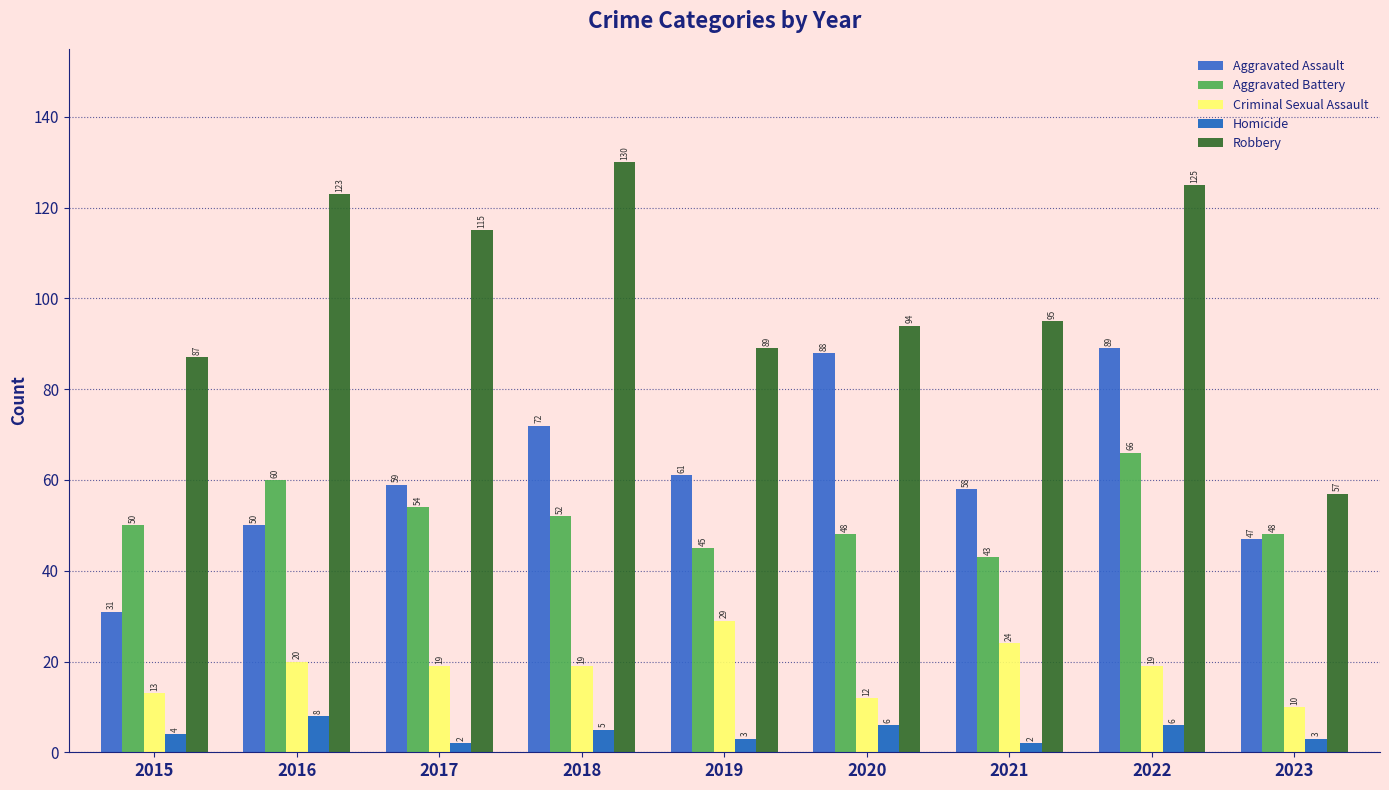

What is the value of the Criminal Sexual Assault bar at the 5th from the left?

29